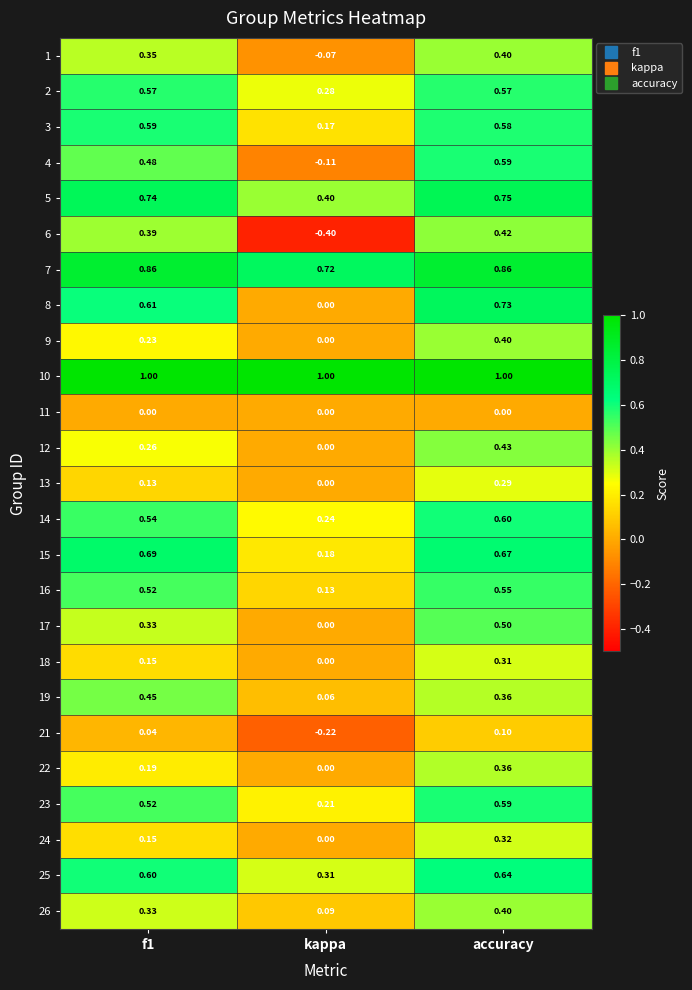

Where is 5 nearest to the value 0?

kappa